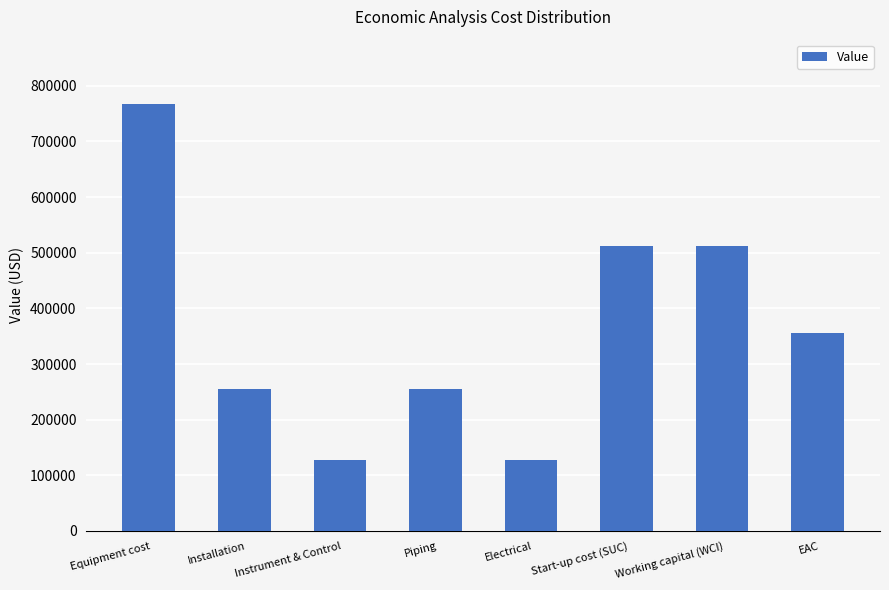

Is it true that the value at Electrical is 127959.1?

True